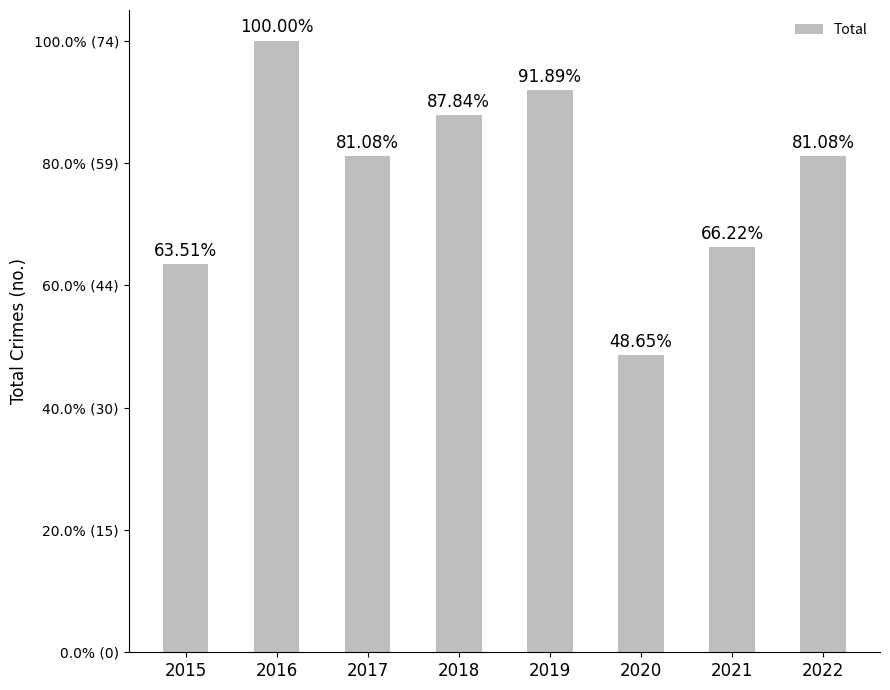

Are the bars horizontal?

No